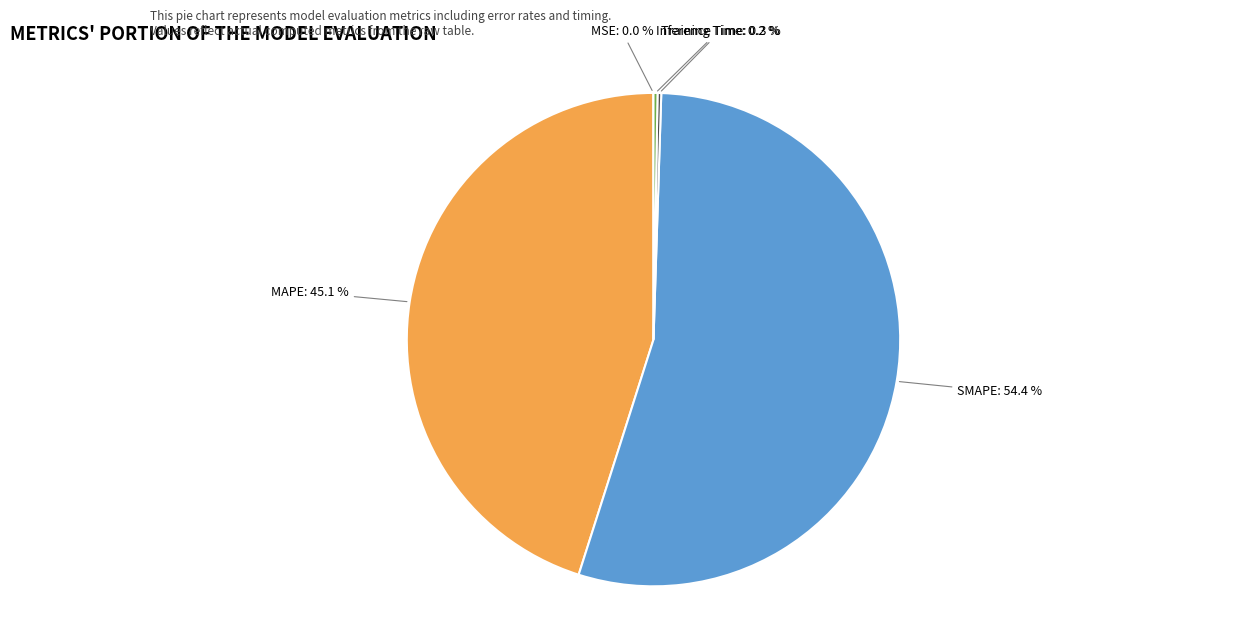

Which slice is the largest?

SMAPE